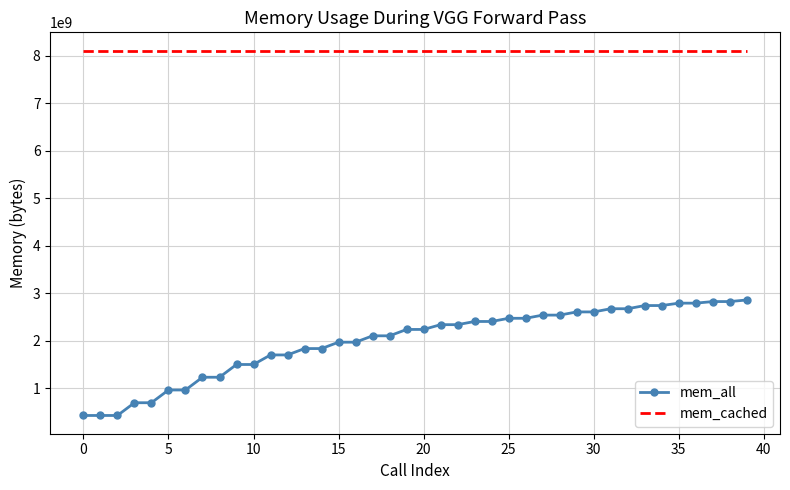

What is the greatest value displayed?

8109686784